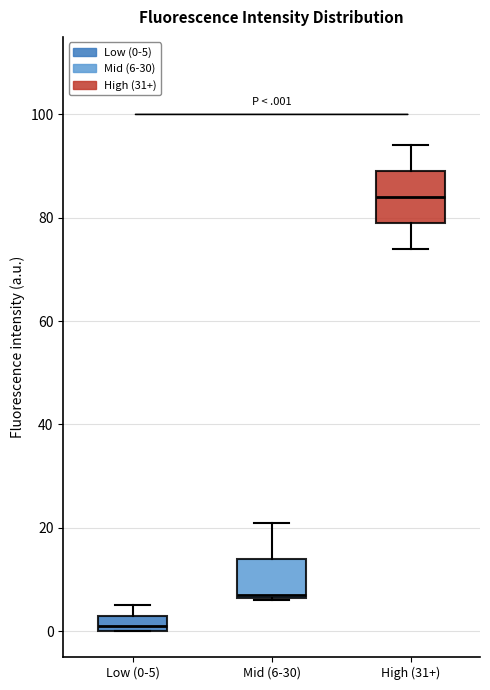

Where does the lower whisker of the box for High (31+) end on the y-axis? The values are not printed on the chart, so give them approximately, as read against the axis.

74